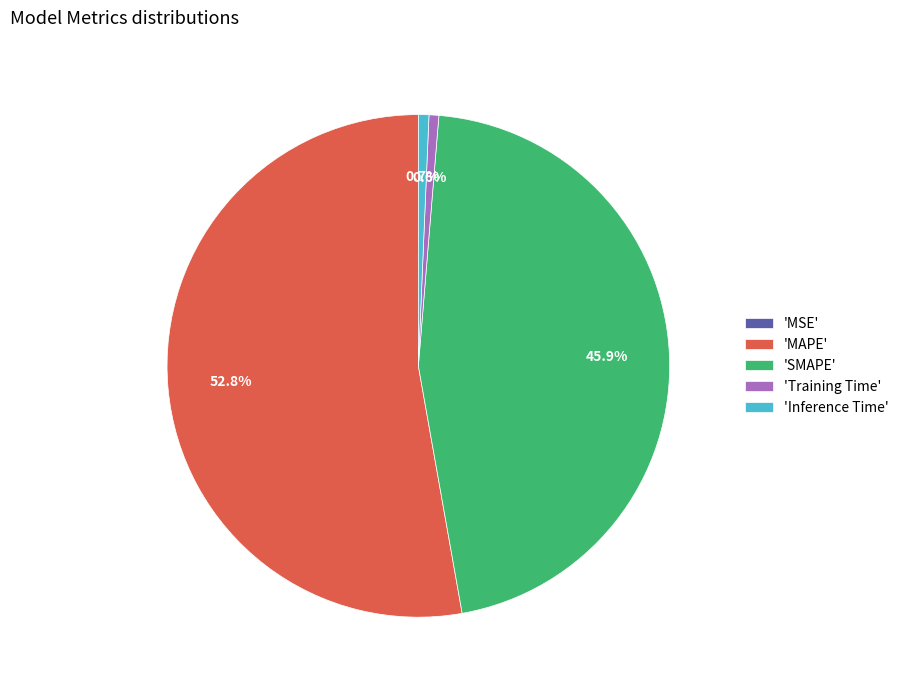

What is the largest slice in the pie chart?

'MAPE'